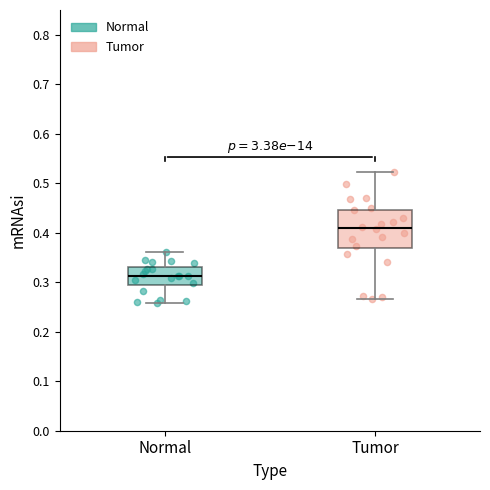

Reading left to right, read every box against the y-axis: the position of its median line, the range the box covers, and the ends of its whiskers. The values are not printed on the chart, so give them approximately, as read against the axis.

Normal: median 0.31, box 0.30 to 0.33, whiskers 0.26 to 0.36
Tumor: median 0.41, box 0.37 to 0.45, whiskers 0.27 to 0.52